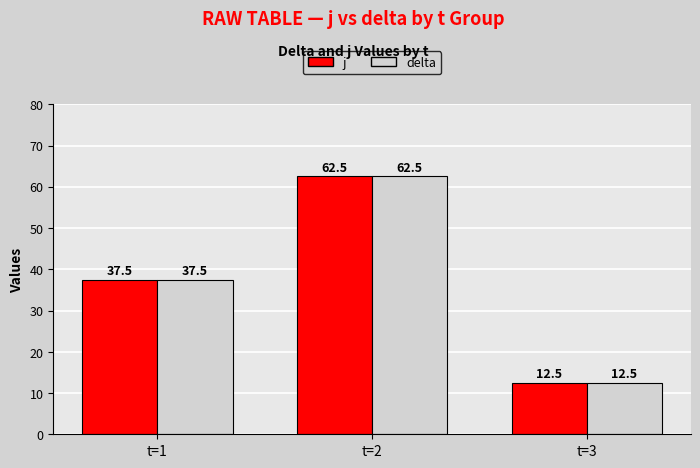

Rank the categories by delta value from lowest to highest.

t=3, t=1, t=2